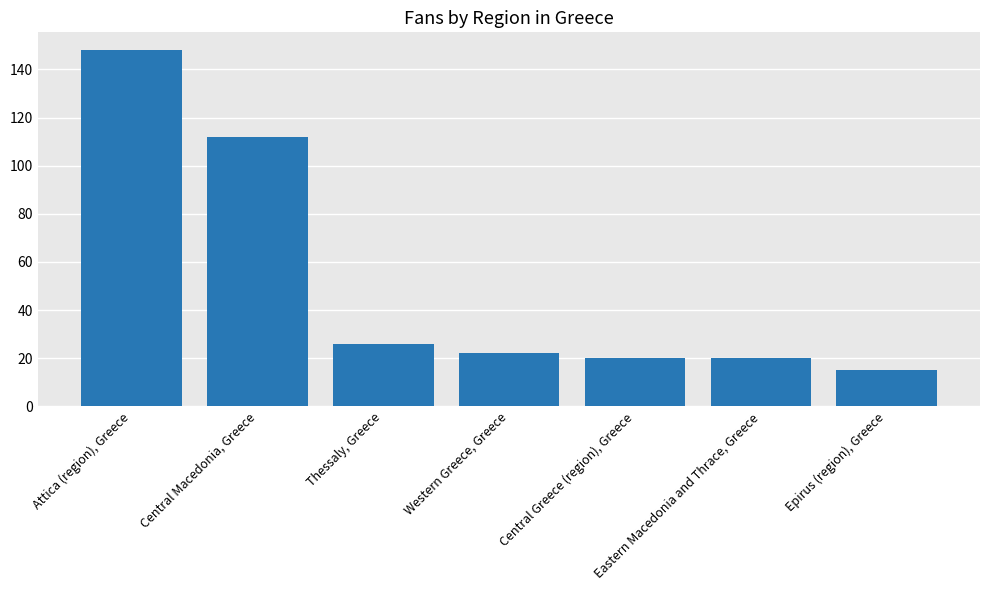

How many bars are there in total?

7